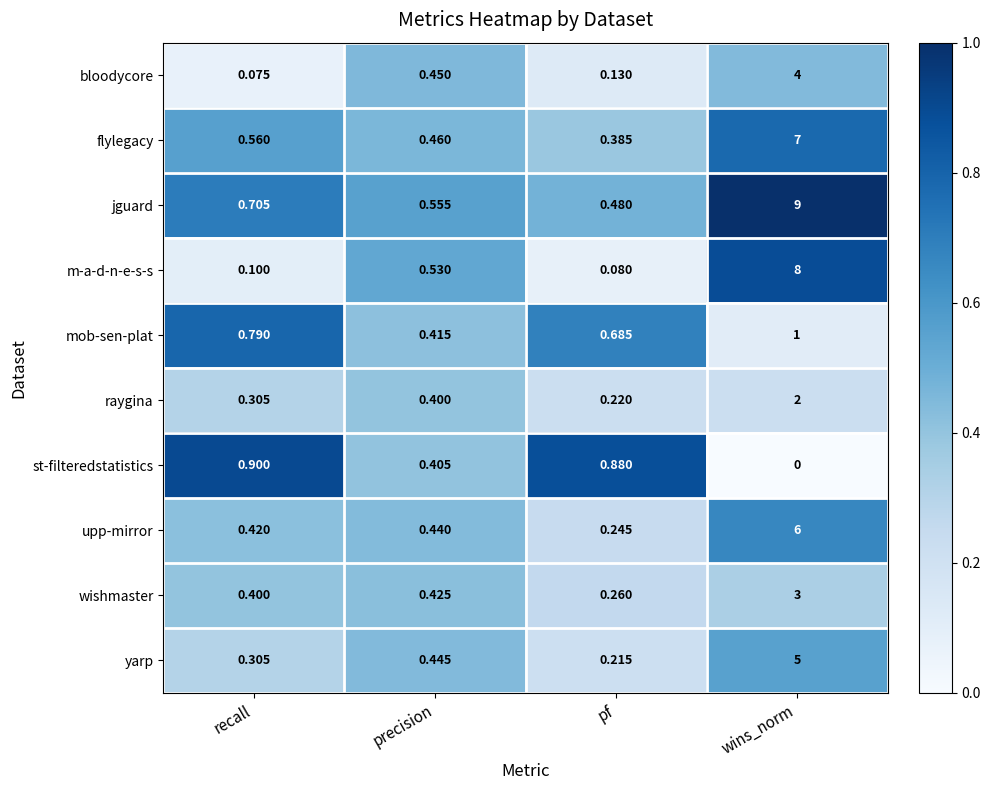

At which category is the sum across all series the highest?

wins_norm